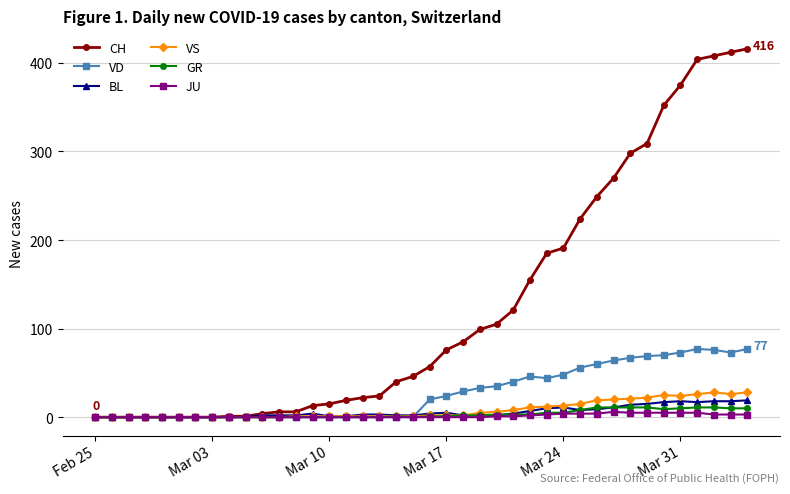

What is the maximum value for VD?

77